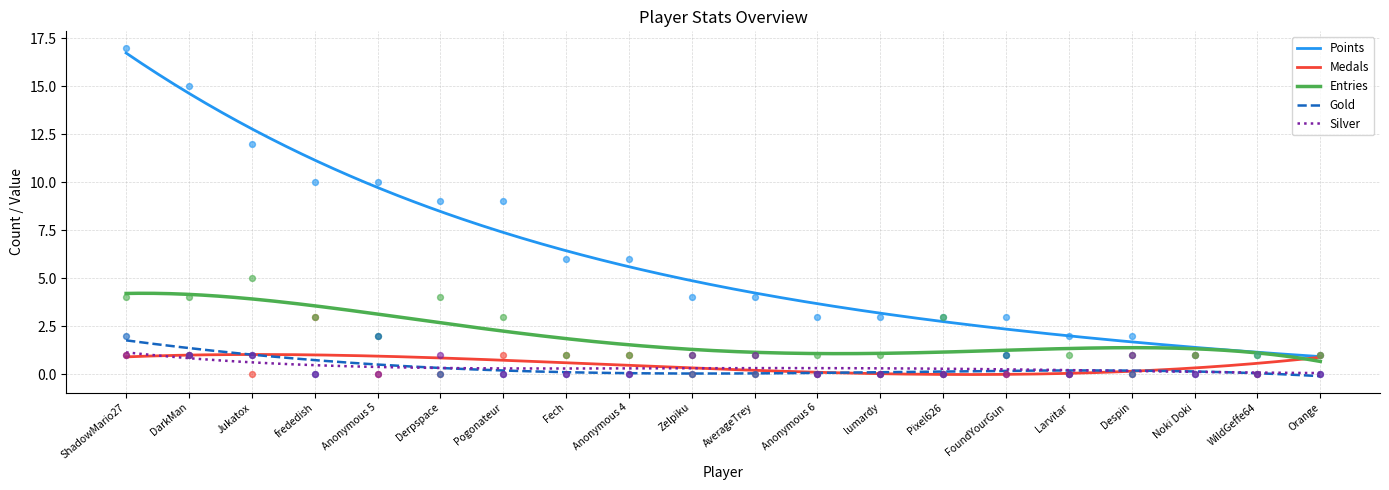

Is the value of Points at AverageTrey greater than the value of Silver at Anonymous 5?

Yes